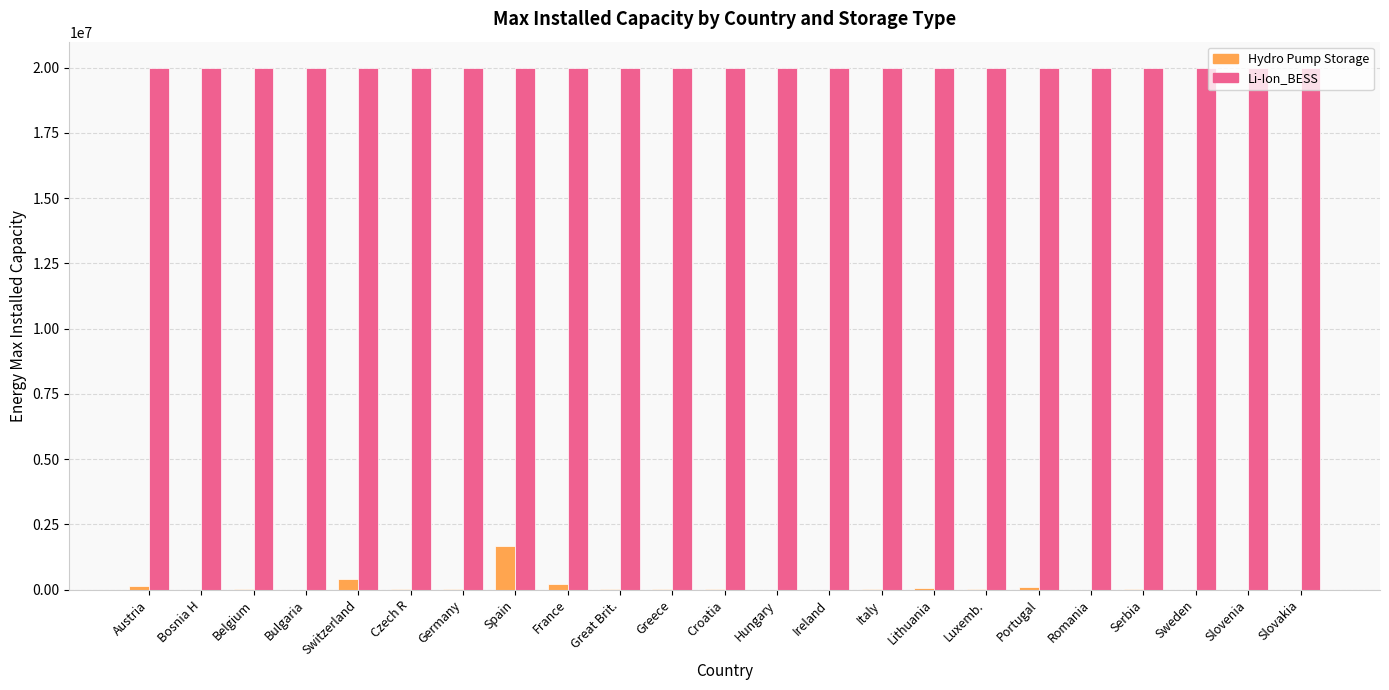

What is the maximum value shown in the chart?

20000000.0